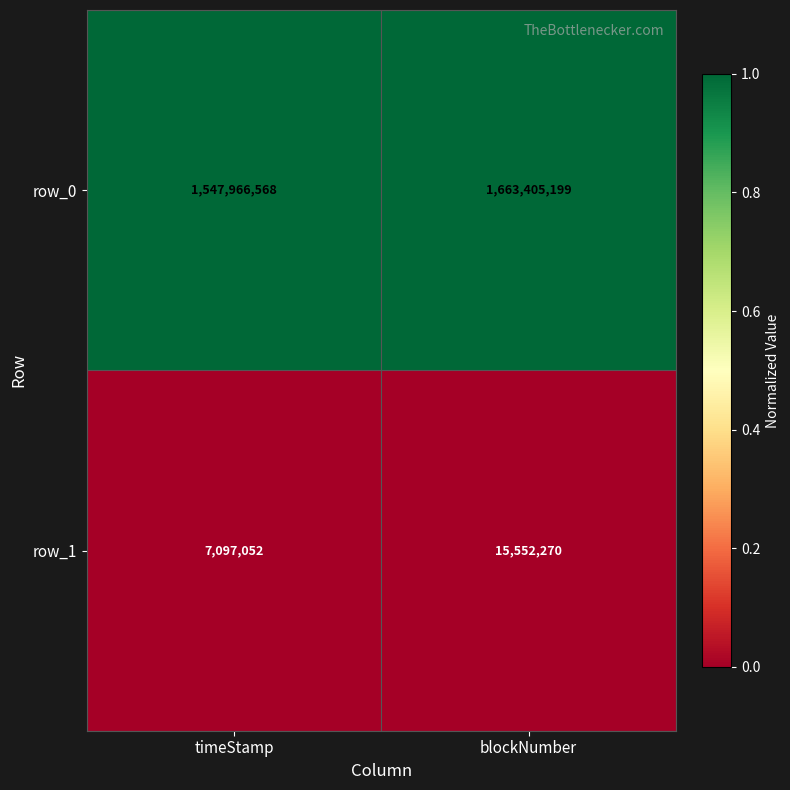

Reading right to left, extract all data points from this chart.

row_0: 1663405199	1547966568
row_1: 15552270	7097052